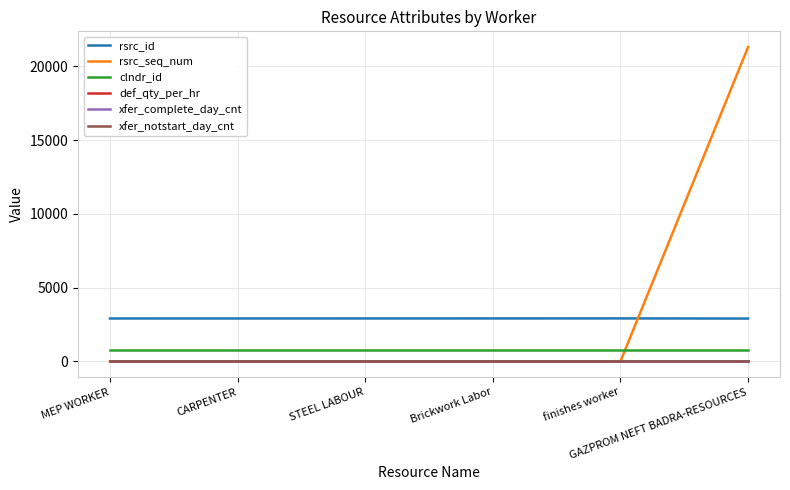

True or false: clndr_id and xfer_complete_day_cnt intersect in this chart.

False